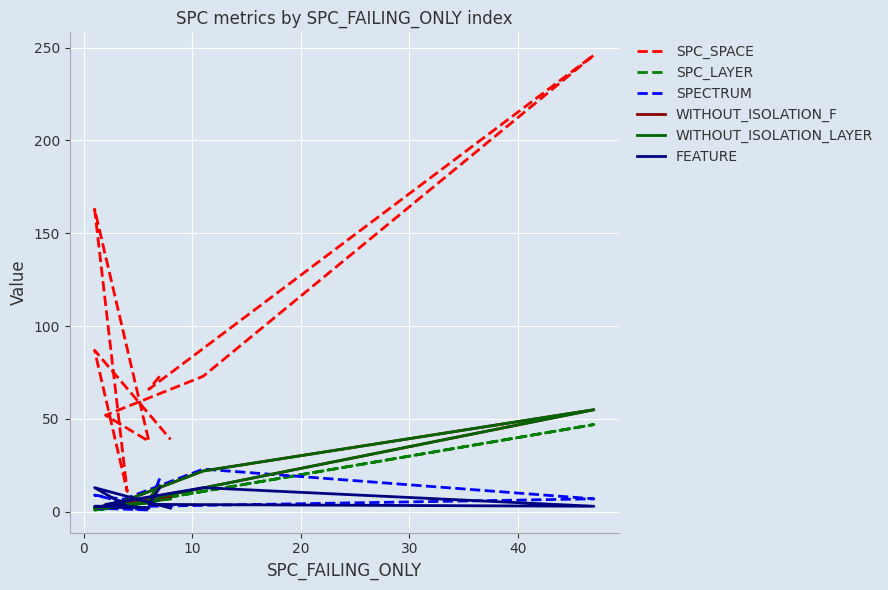

Is the value of WITHOUT_ISOLATION_LAYER at 7 greater than the value of WITHOUT_ISOLATION_F at 20?

No